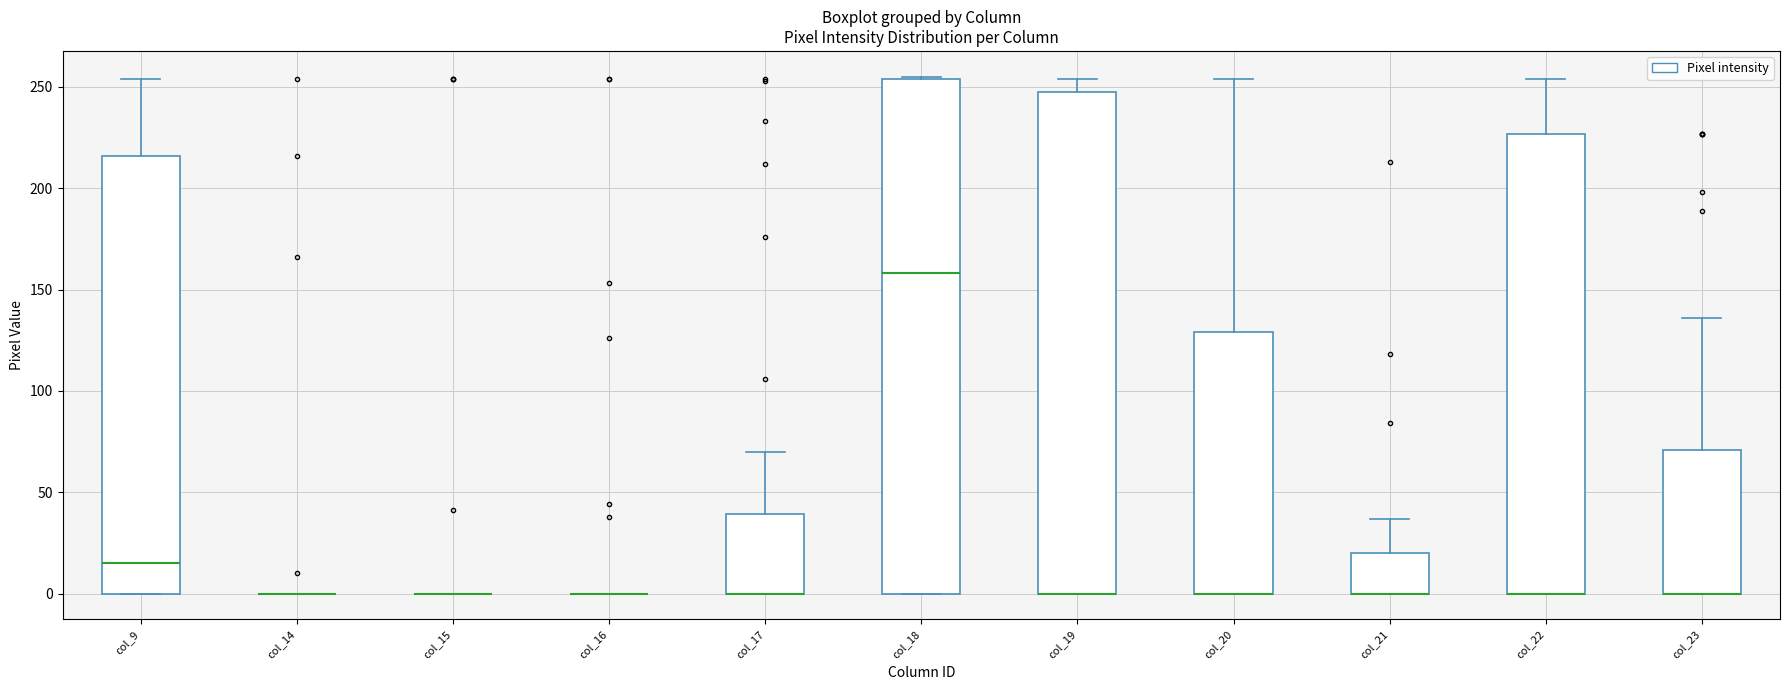

Comparing the boxes themselves (not the whiskers), which one is the tallest?

col_18